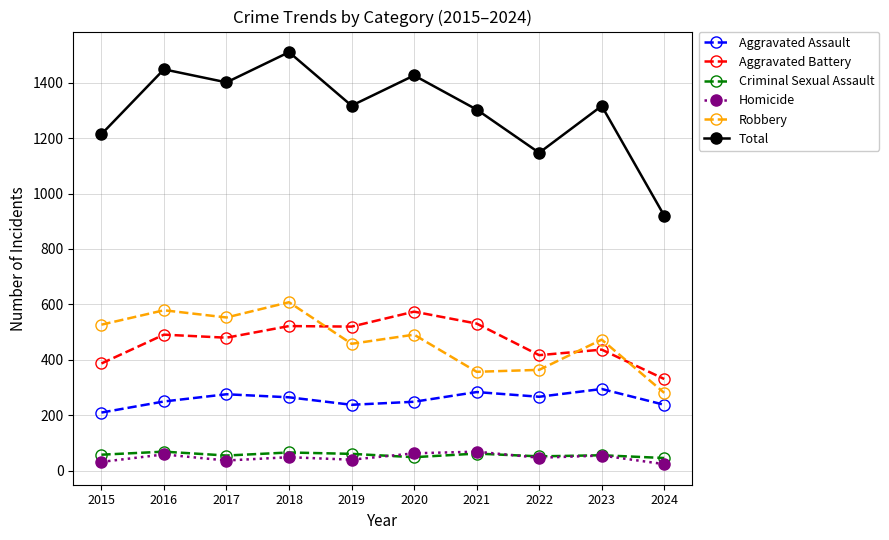

What is the approximate value of Total at 2019, to the nearest 10?

1320